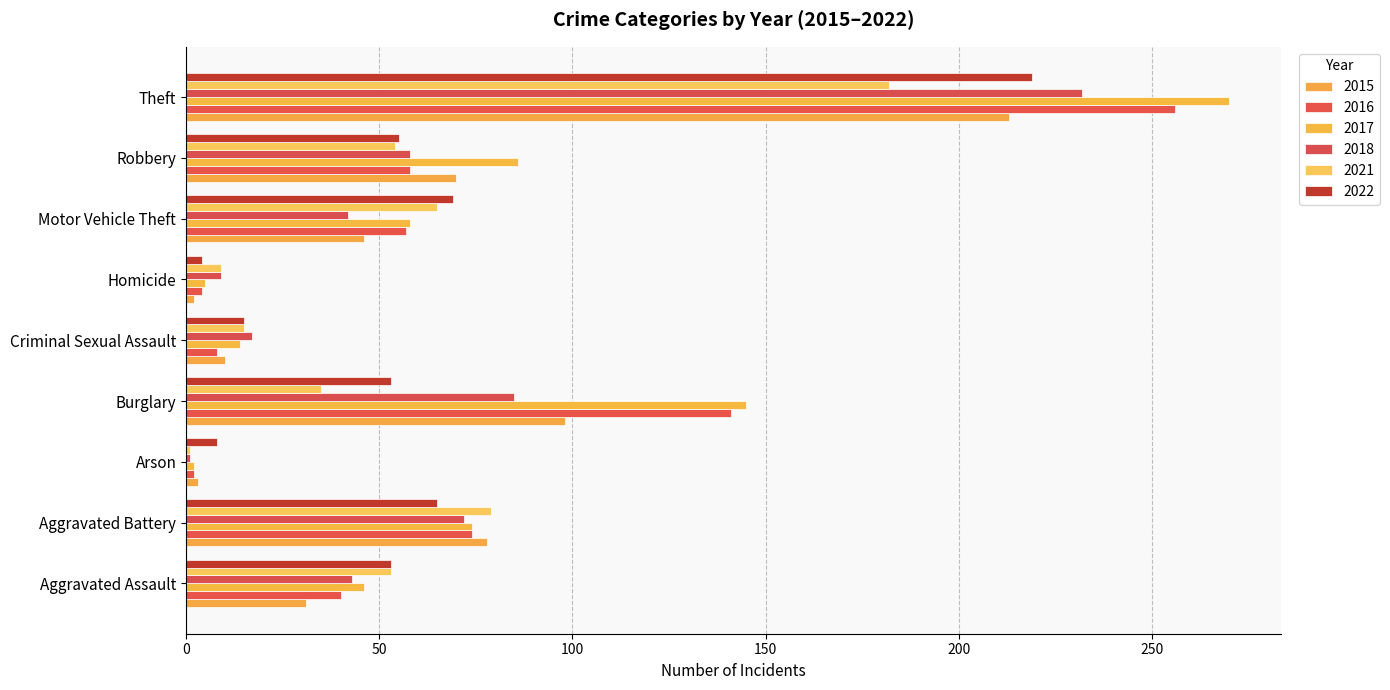

How many categories are shown in the chart?

9